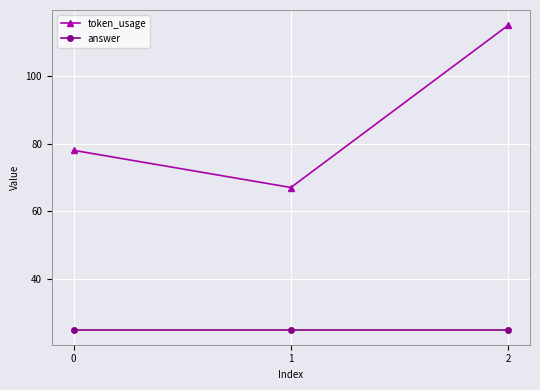

Reading left to right, extract all data points from this chart.

token_usage: 0=78	1=67	2=115
answer: 0=25	1=25	2=25